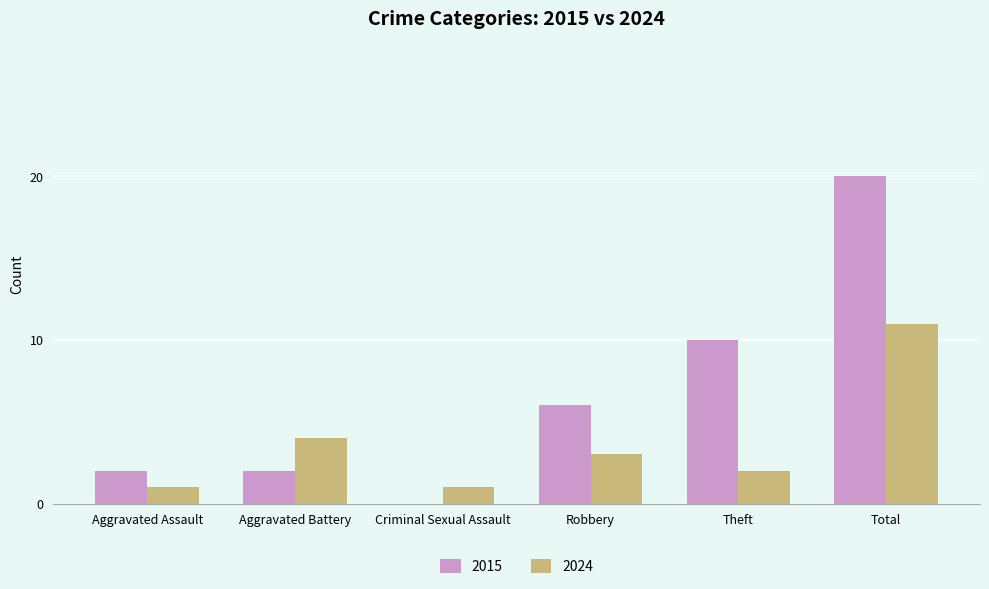

Which series has the largest total across all categories?

2015